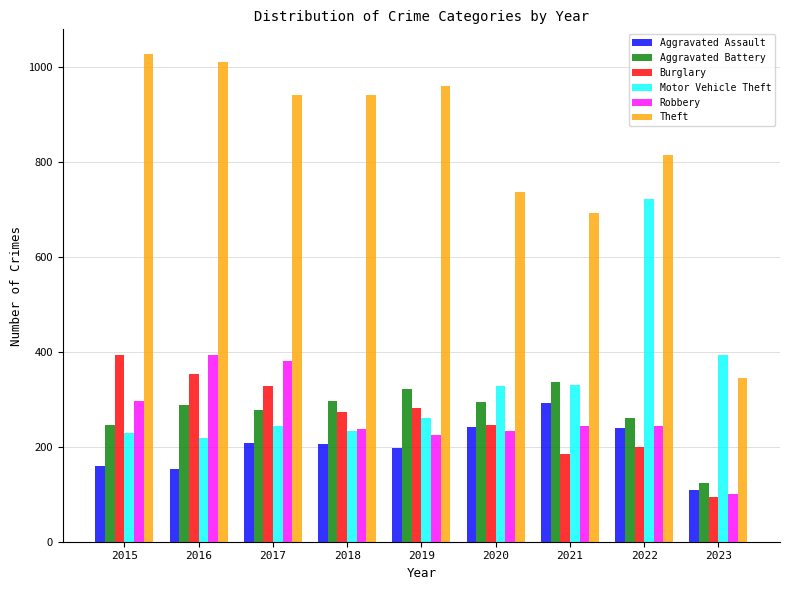

At which category is the sum across all series the highest?

2022